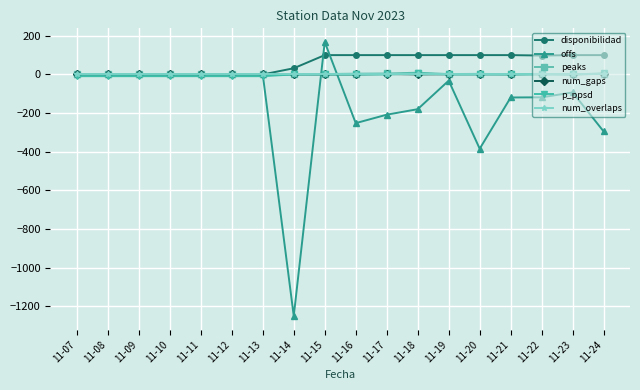

Which label corresponds to the smallest value in the chart?

11-14